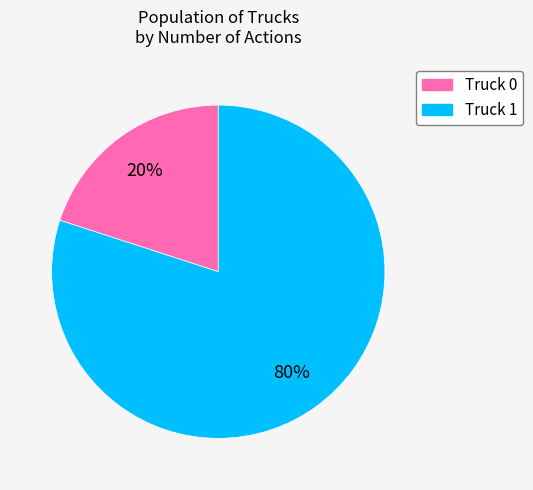

To the nearest percent, what is the average slice percentage?

50%